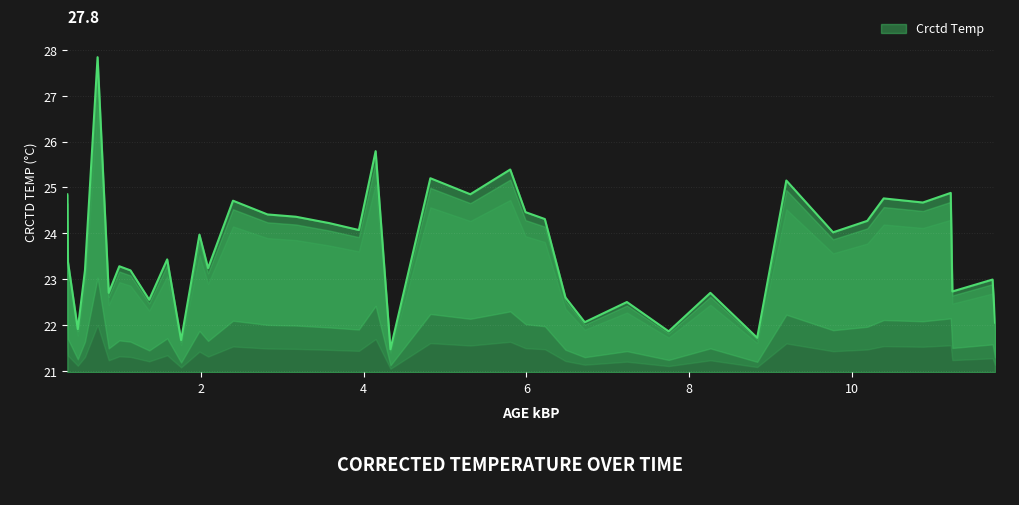

How many lines are shown in the chart?

1